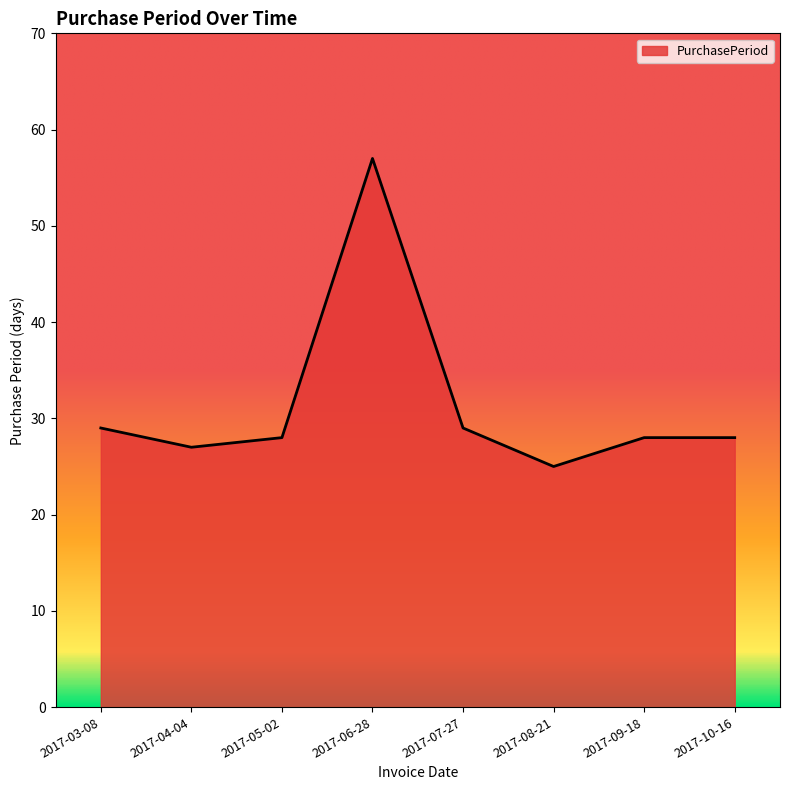

What position from the left is 2017-06-28?

4